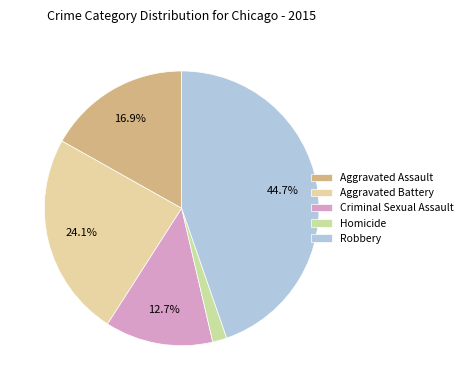

Is the sum of Criminal Sexual Assault and Aggravated Assault greater than half?

No